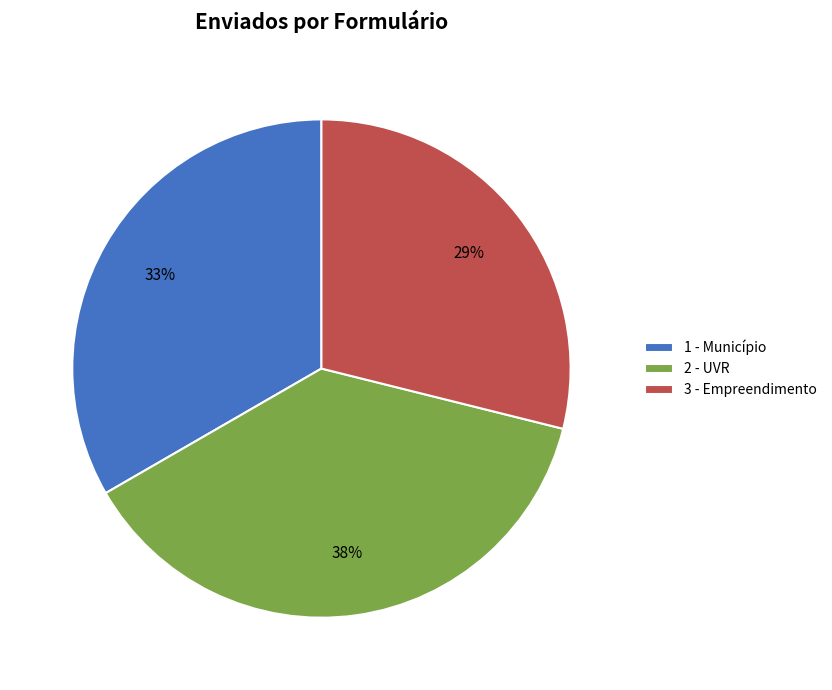

To the nearest percent, what is the combined percentage of 1 - Município and 3 - Empreendimento?

62%